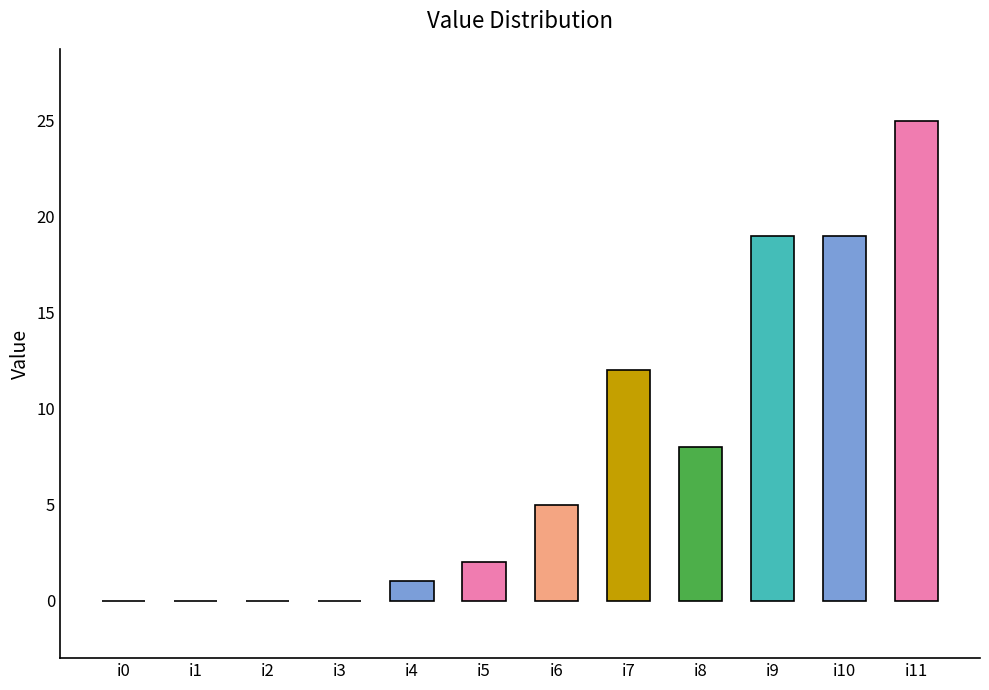

The value at i10 is 13. True or false?

False